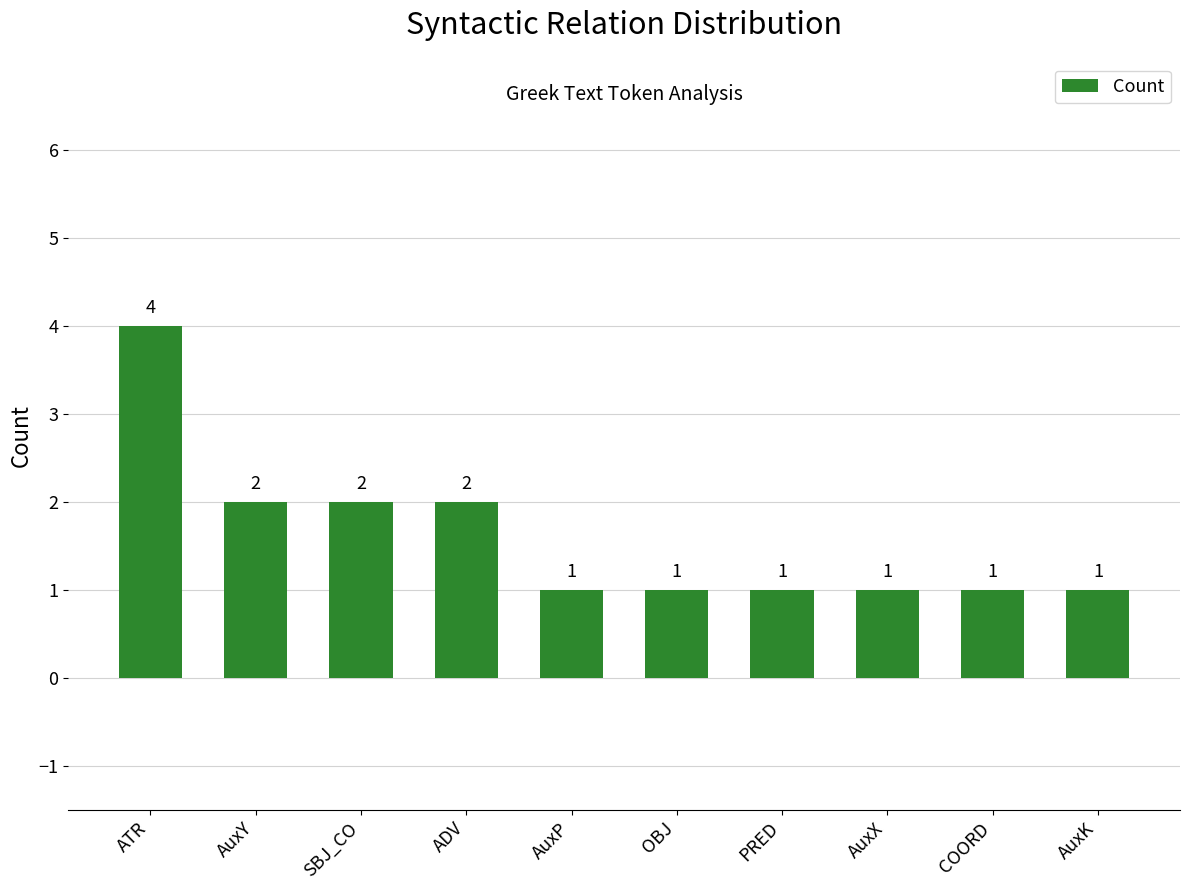

Reading left to right, list all the values displayed in this chart.

4	2	2	2	1	1	1	1	1	1